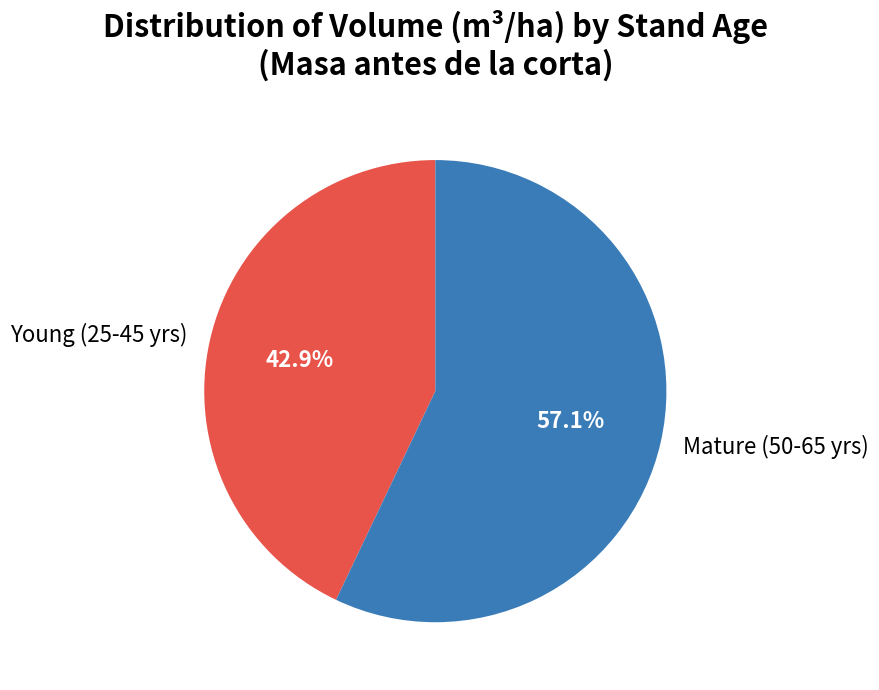

Rank the categories by value from highest to lowest.

Mature (50-65 yrs), Young (25-45 yrs)